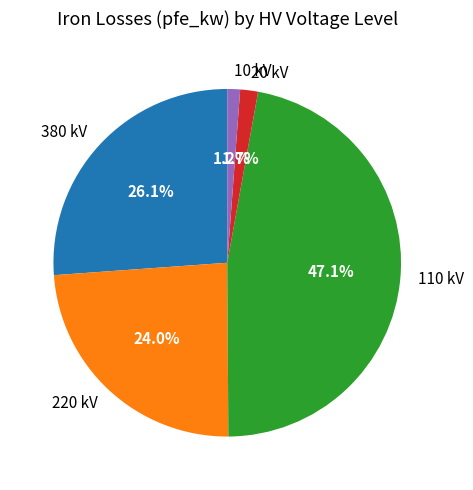

Does any single category account for the majority?

No